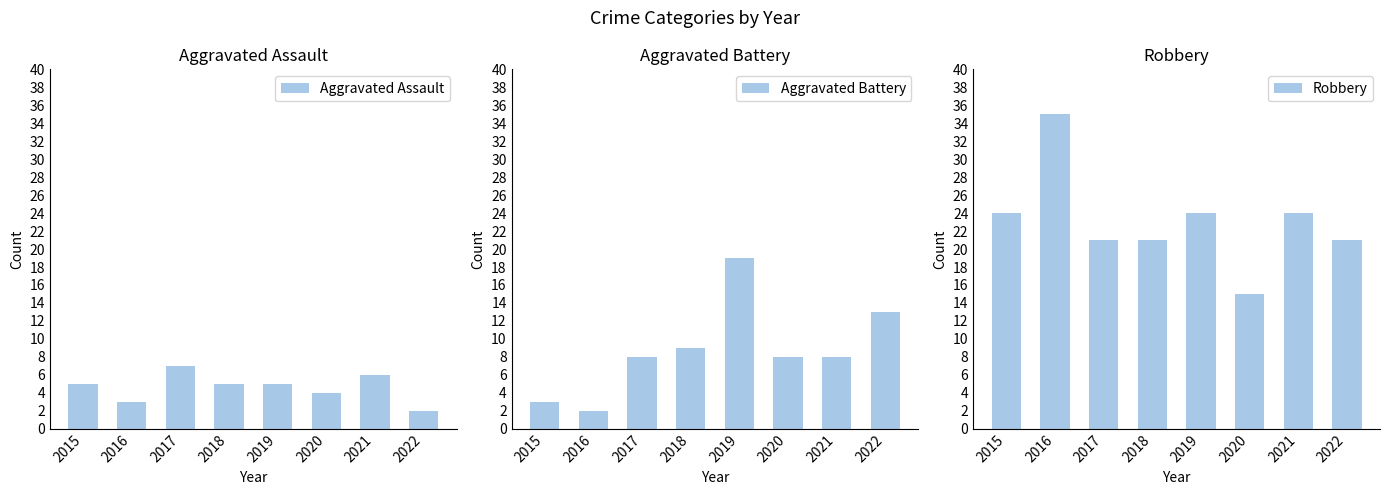

True or false: Aggravated Battery has a value of 9 at 2018.

True